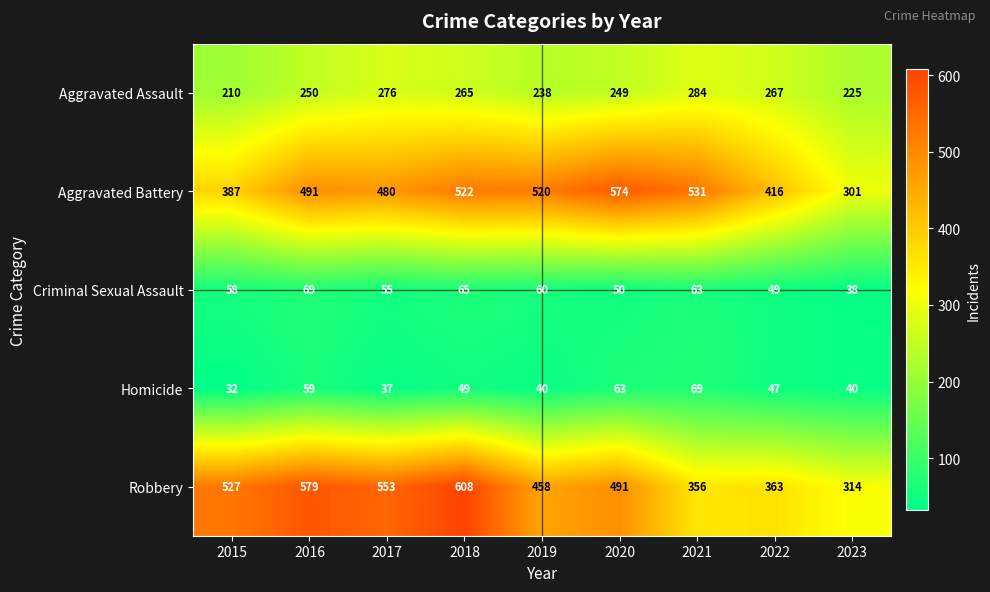

Rank the series at 2019 from lowest to highest value.

Homicide, Criminal Sexual Assault, Aggravated Assault, Robbery, Aggravated Battery